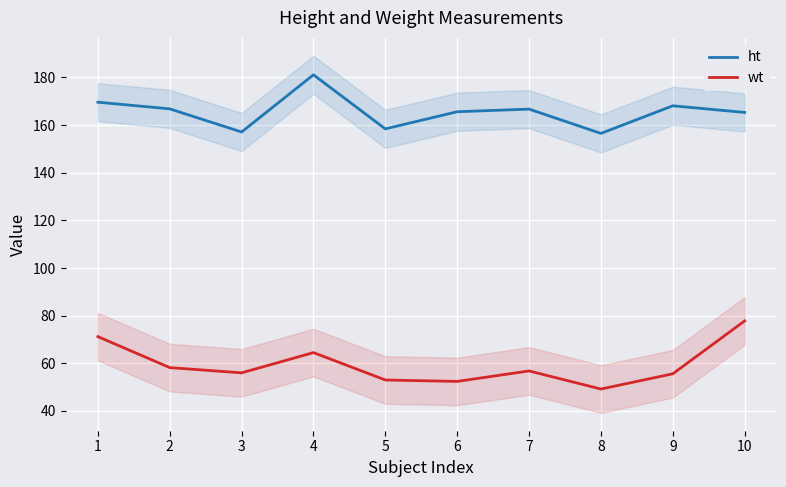

What is the spread (max minus min) of values at 4?

116.6